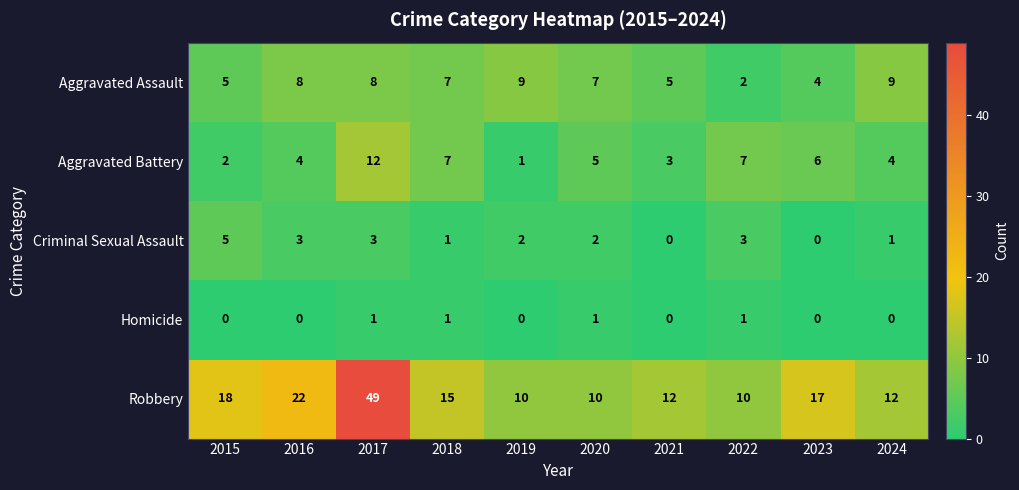

Count the number of data series in this chart.

5